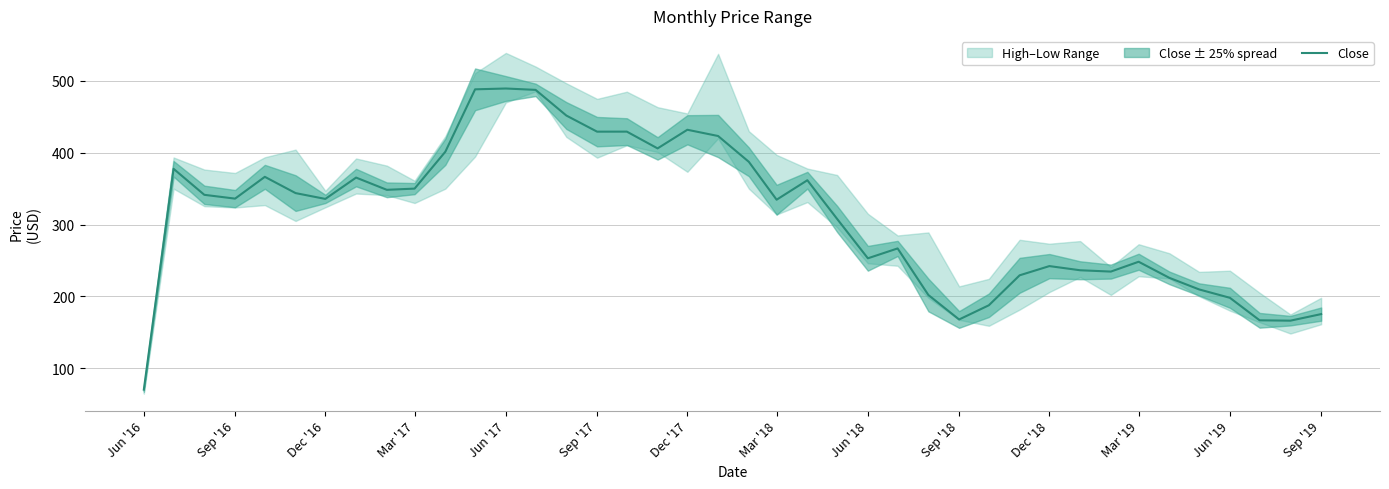

What is the sum of all values?

12474.1